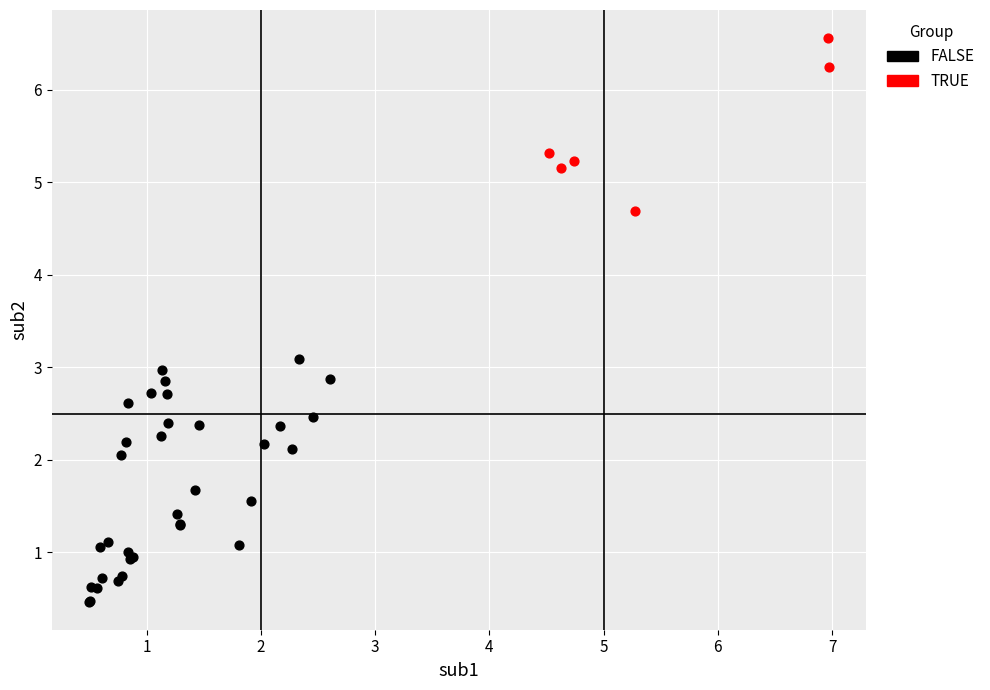

Which series has the widest spread of Y values?

FALSE